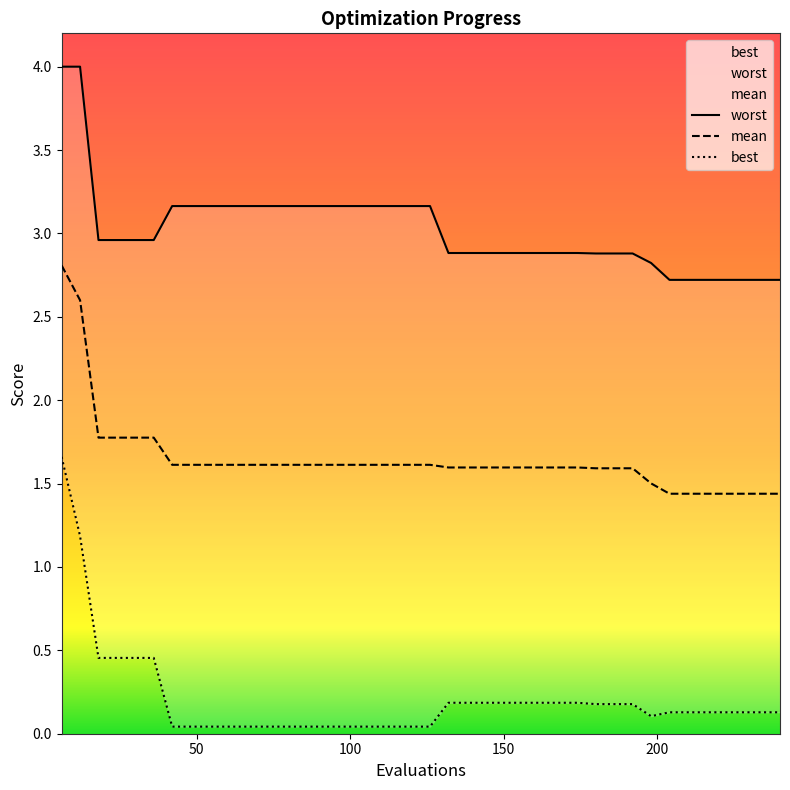

What is the sum of the best values at 42 and 18?

0.5